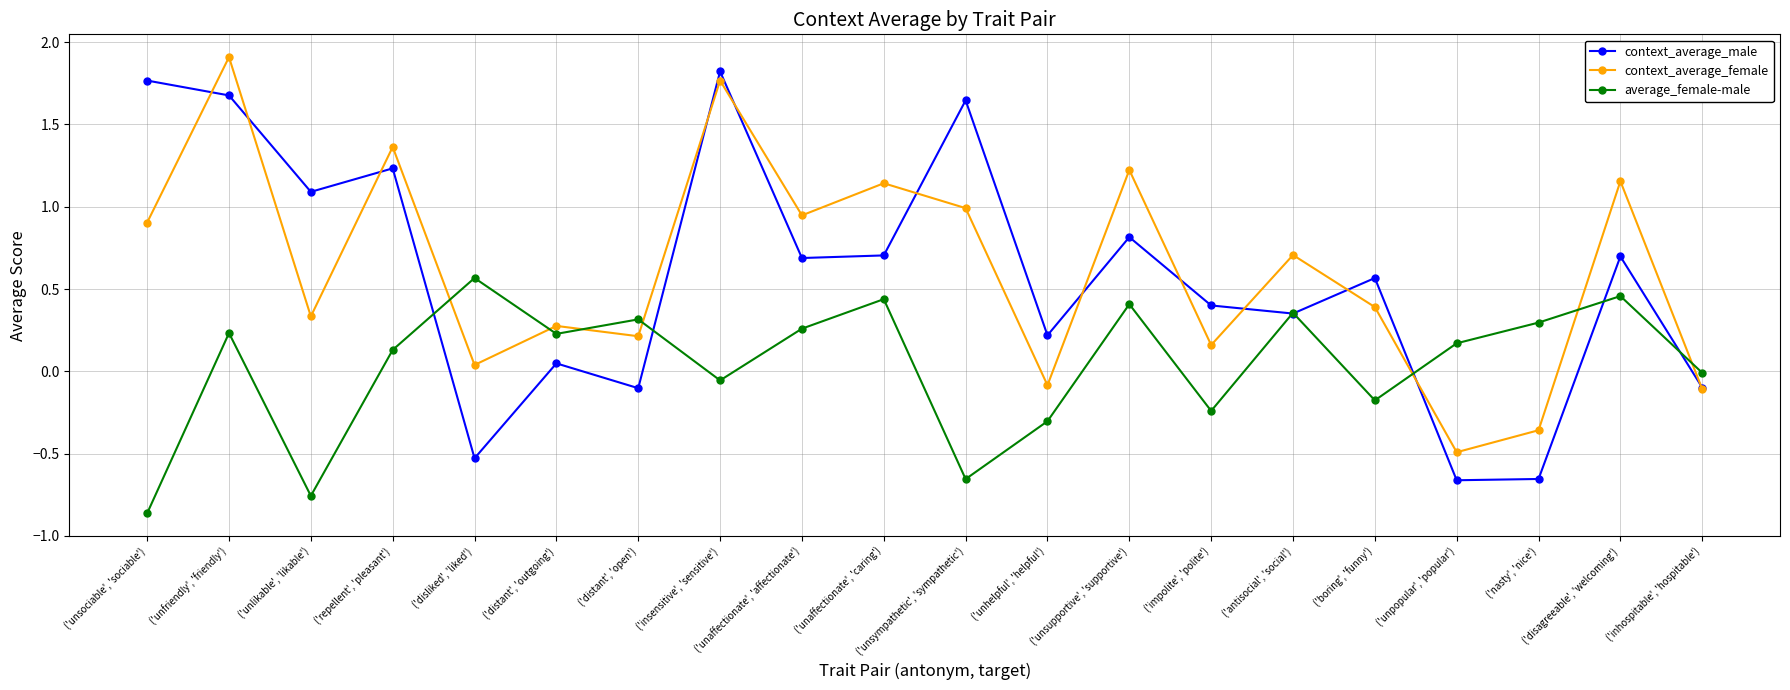

What is the total value across all series at ('unsympathetic', 'sympathetic')?

2.0